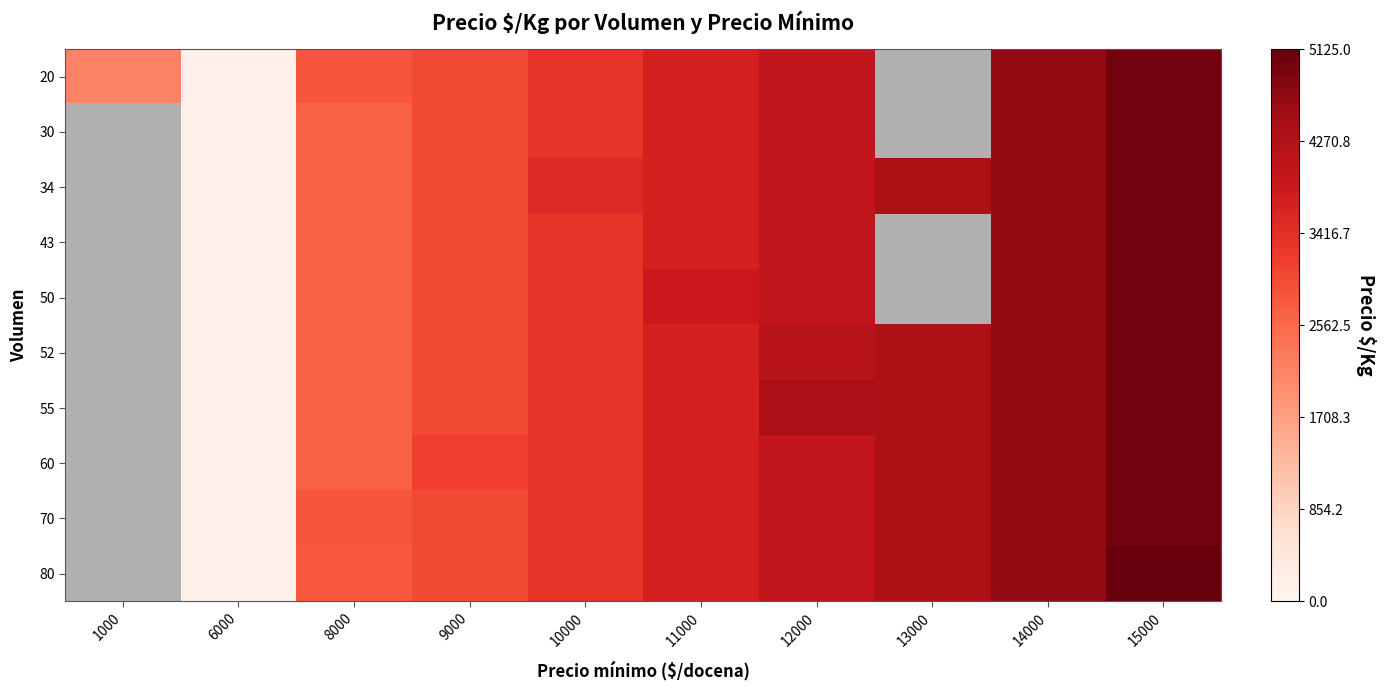

Which category has the lowest value across all series?

6000